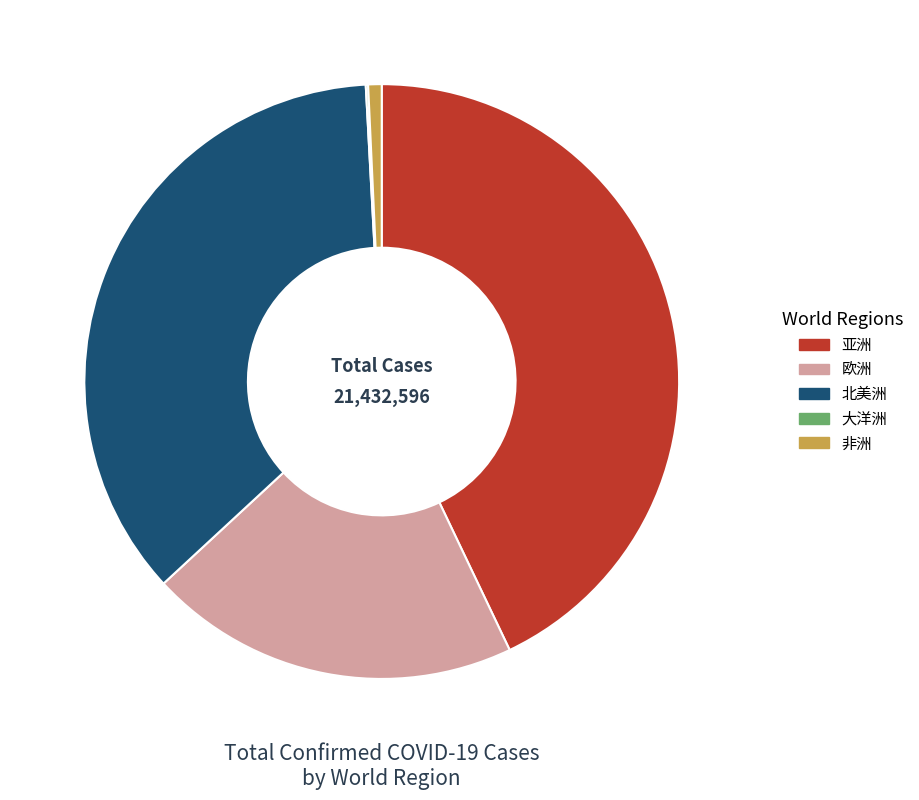

Does any single category account for the majority?

No